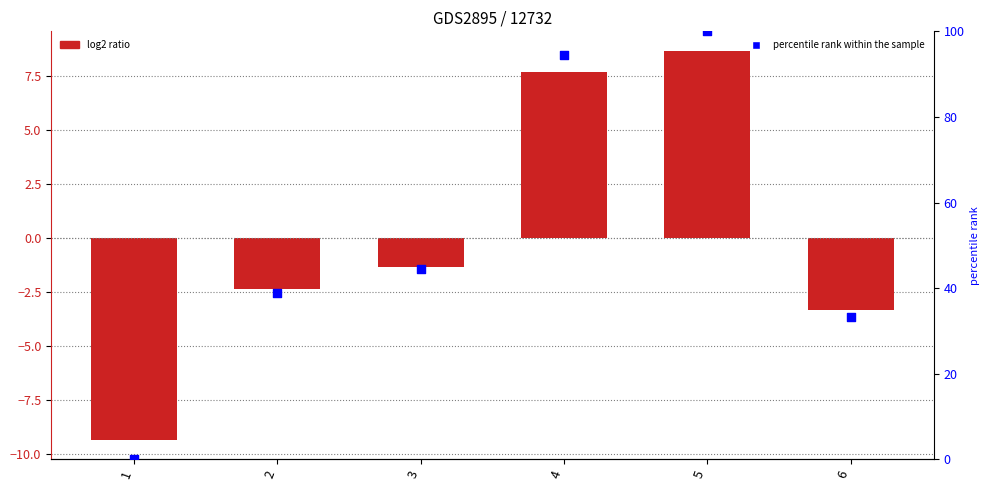

What is the total value across all series at 1?

-9.3